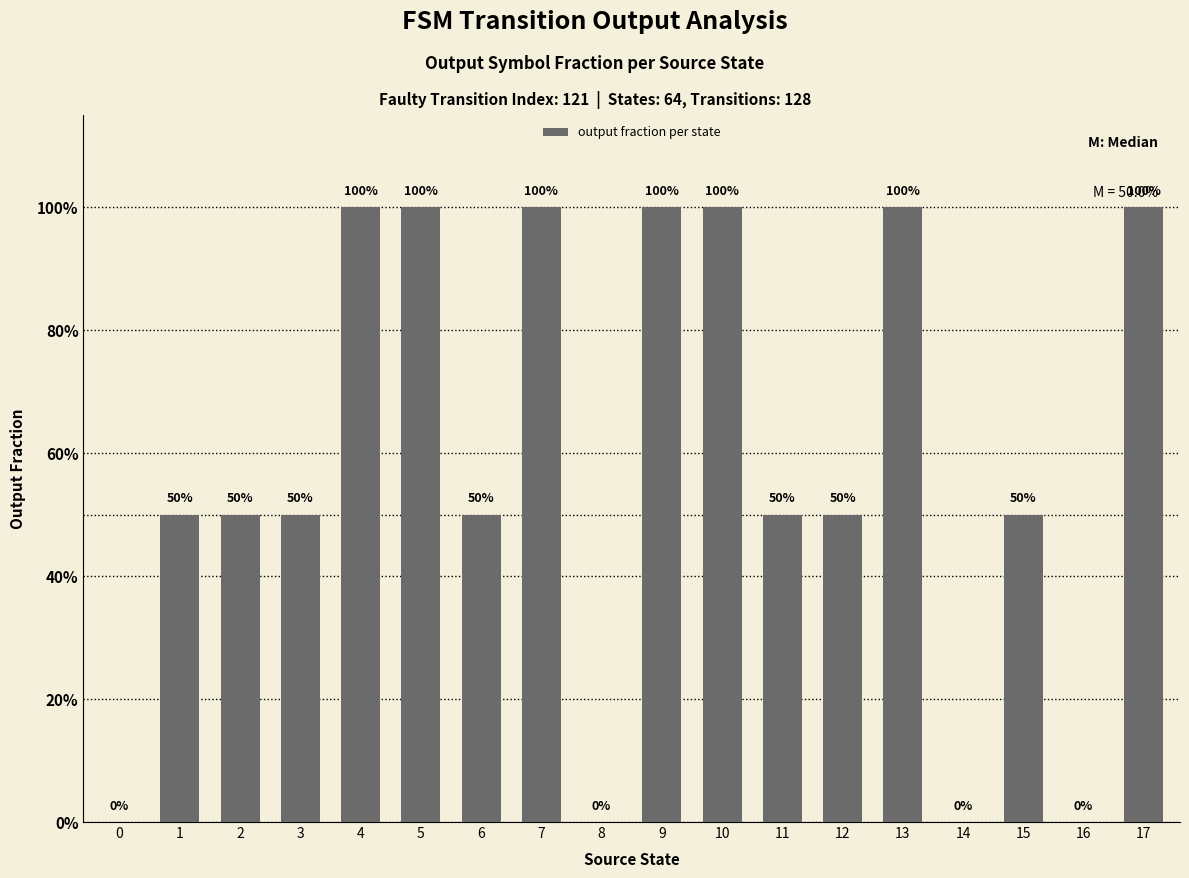

How many values exceed 0?

14